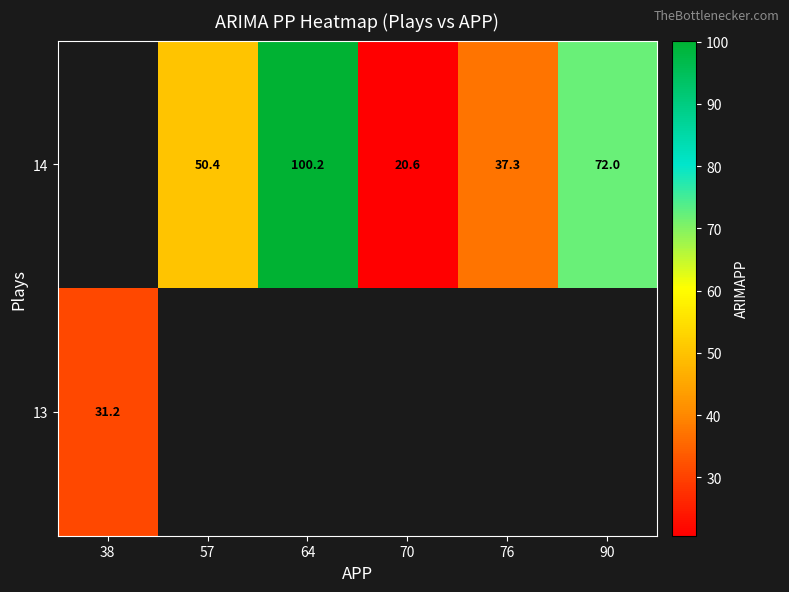

Where does the 14 series first go above 50?

57